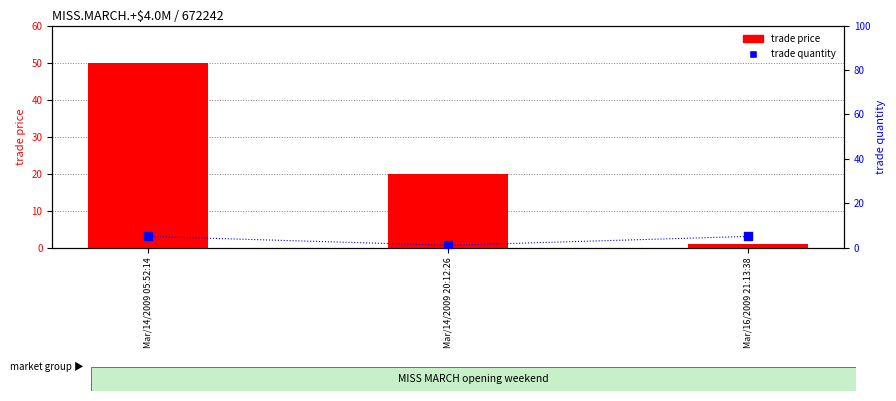

At how many categories does at least one series exceed 5?

2